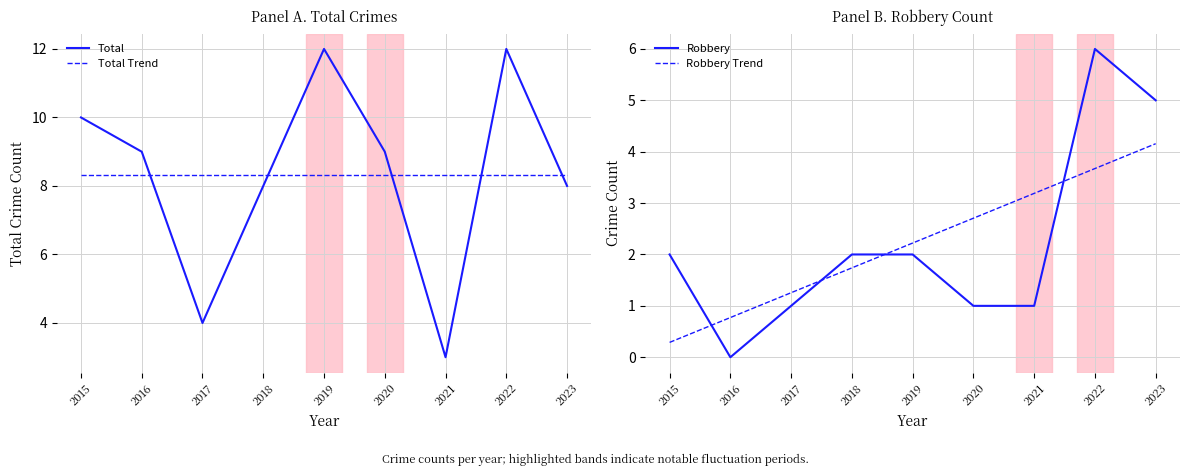

How many Total Trend values are between 8 and 9?

9